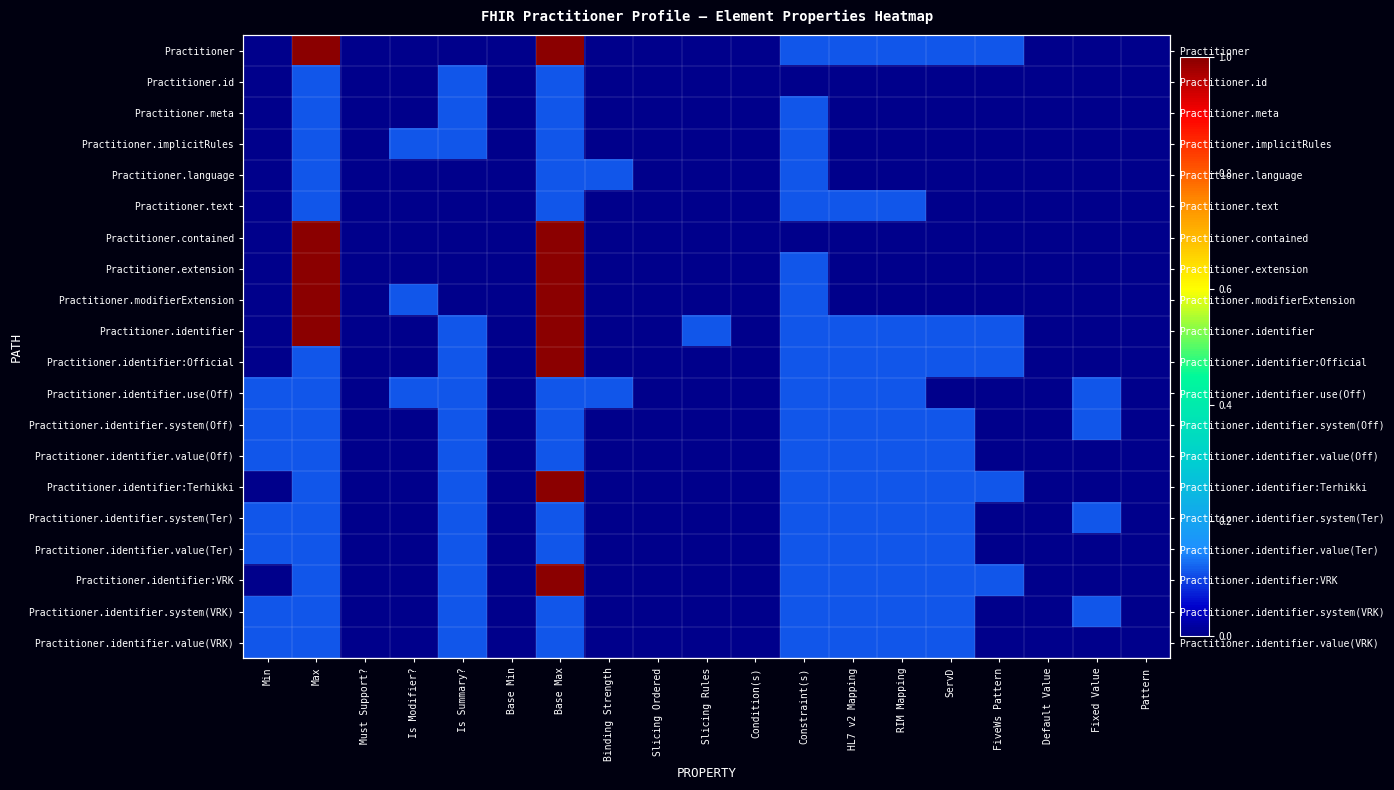

What is the spread (max minus min) of values at Is Modifier??

0.1